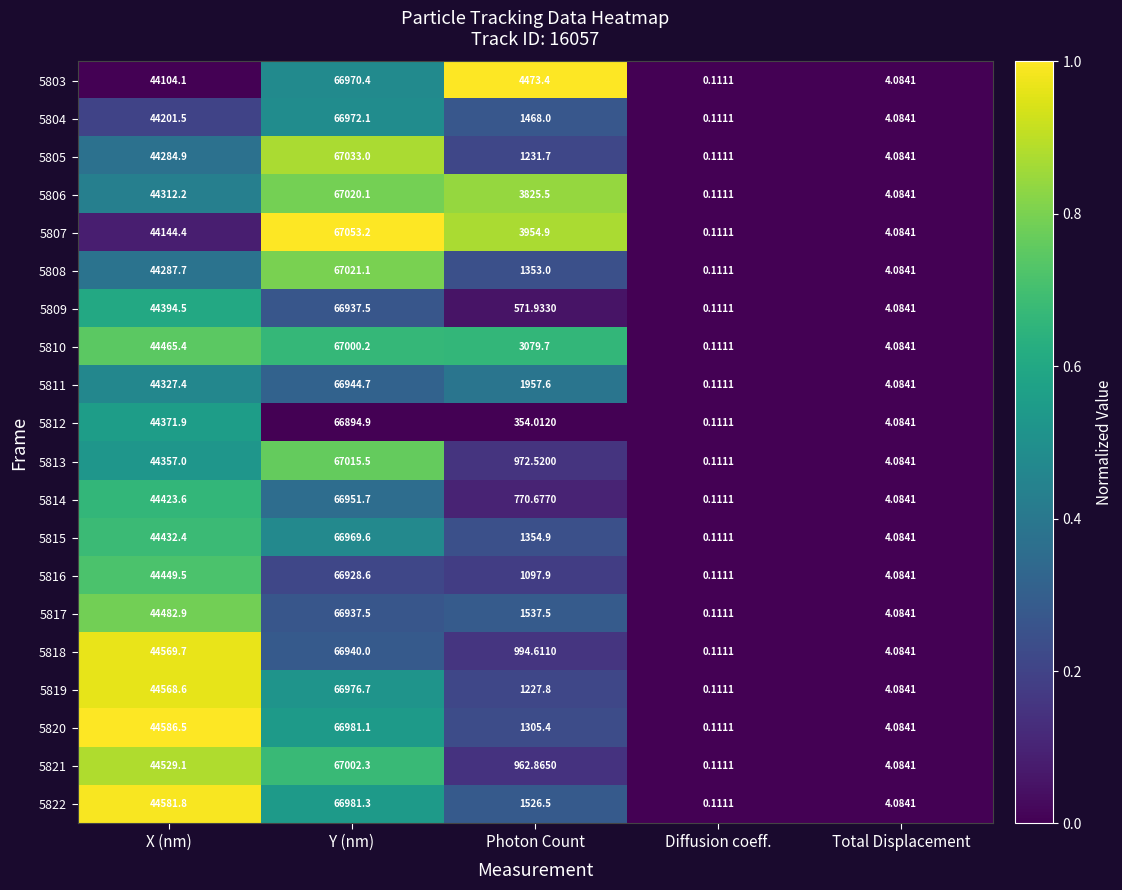

Which series changed the most between X (nm) and Photon Count?

5812